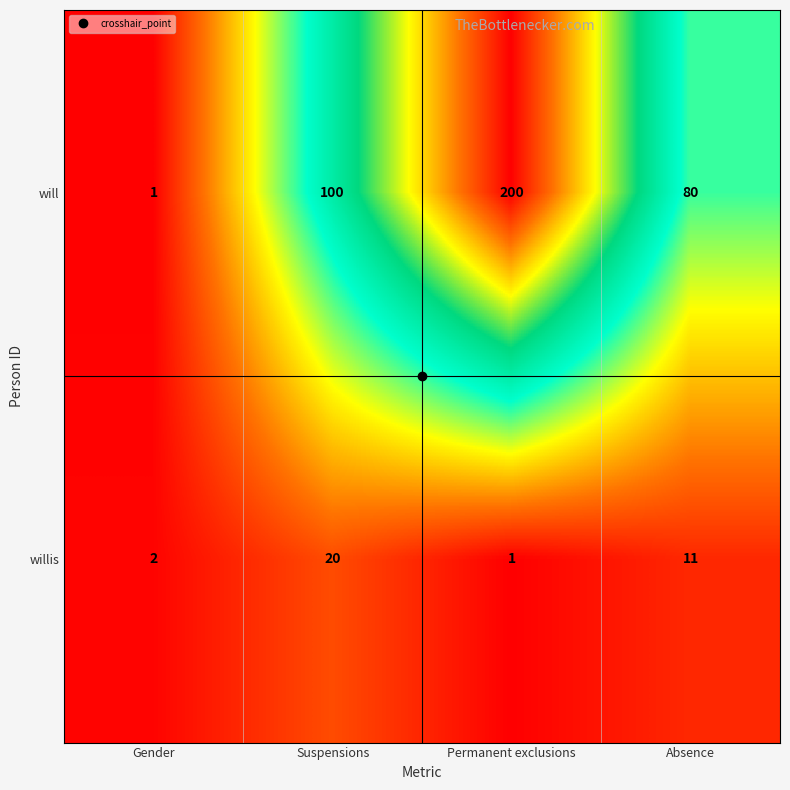

What is the sum of the willis values at Gender and Suspensions?

22